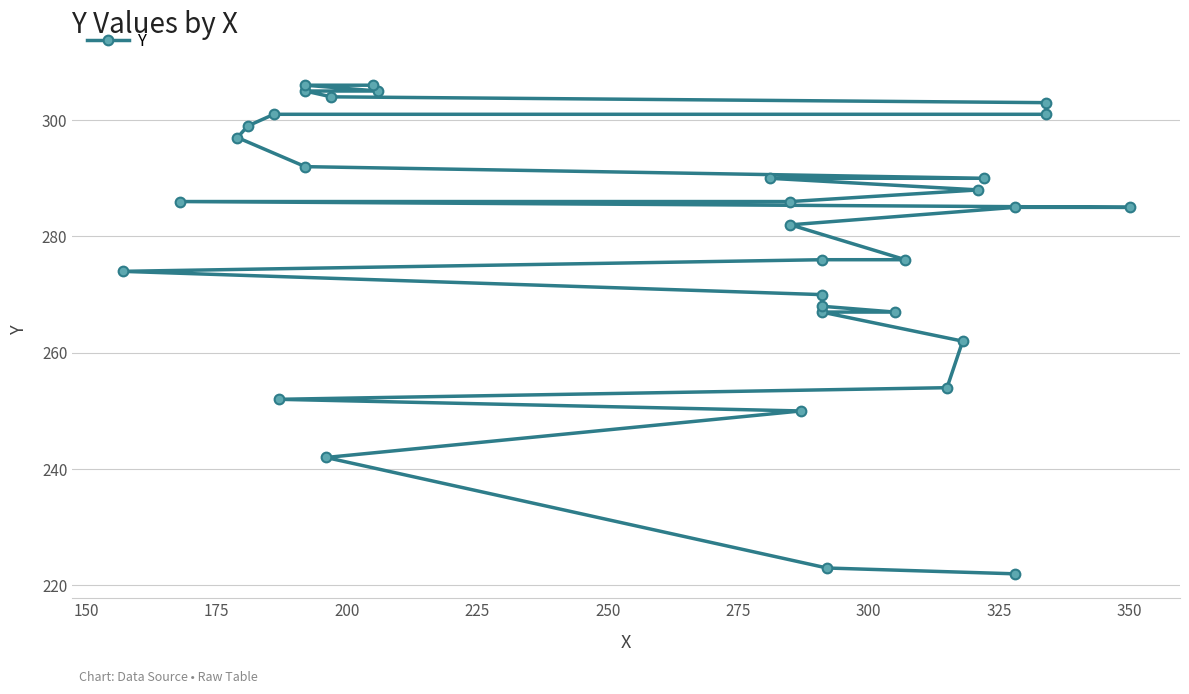

How many data points are above 285?

16